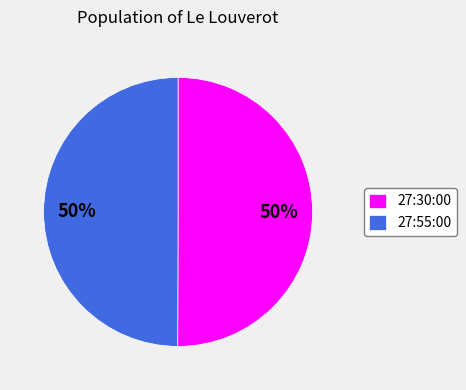

Combined, do 27:30:00 and 27:55:00 account for over 50%?

Yes